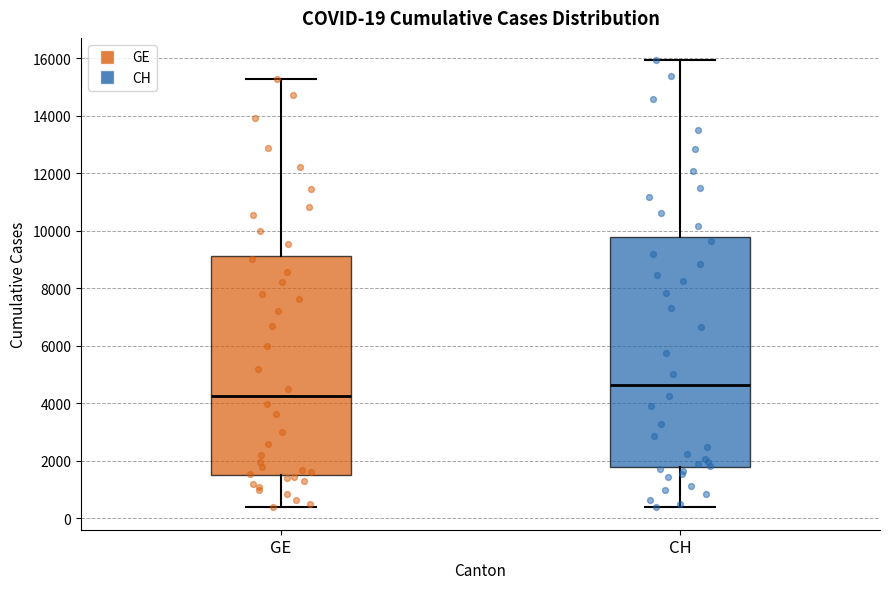

Which box has the lowest median line?

GE